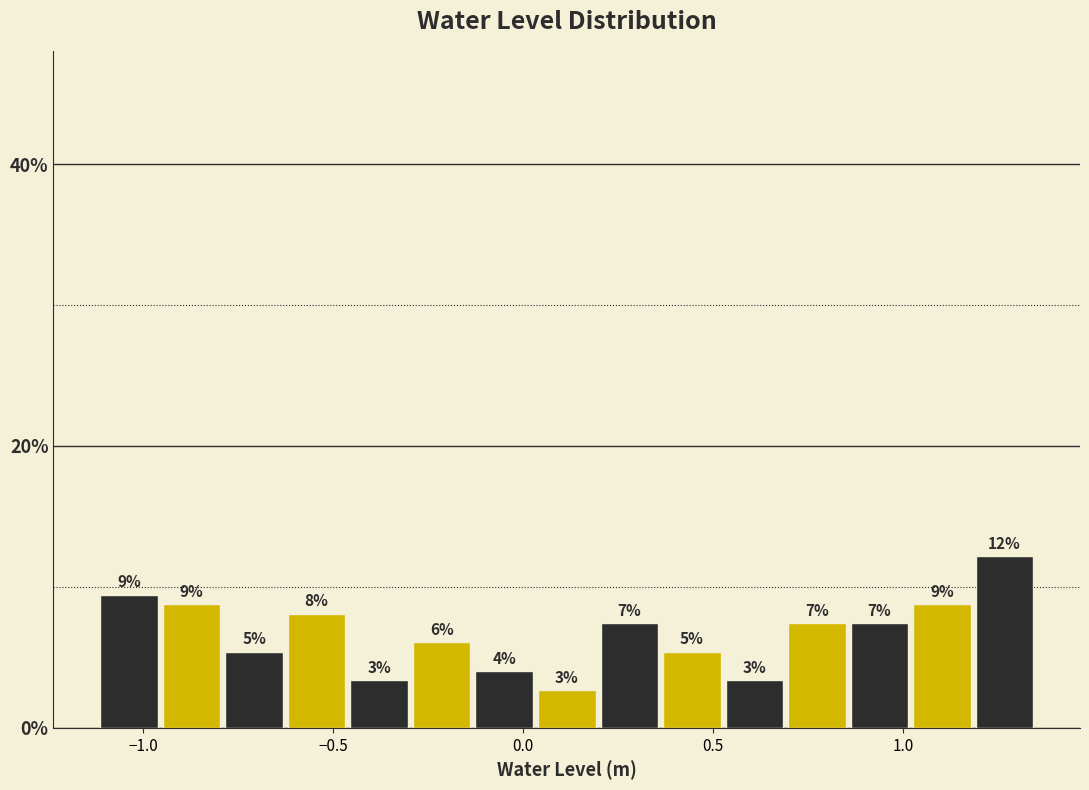

Around what value on the x-axis is the tallest bar? Give the approximate position of its centre, as read against the axis.

1.25